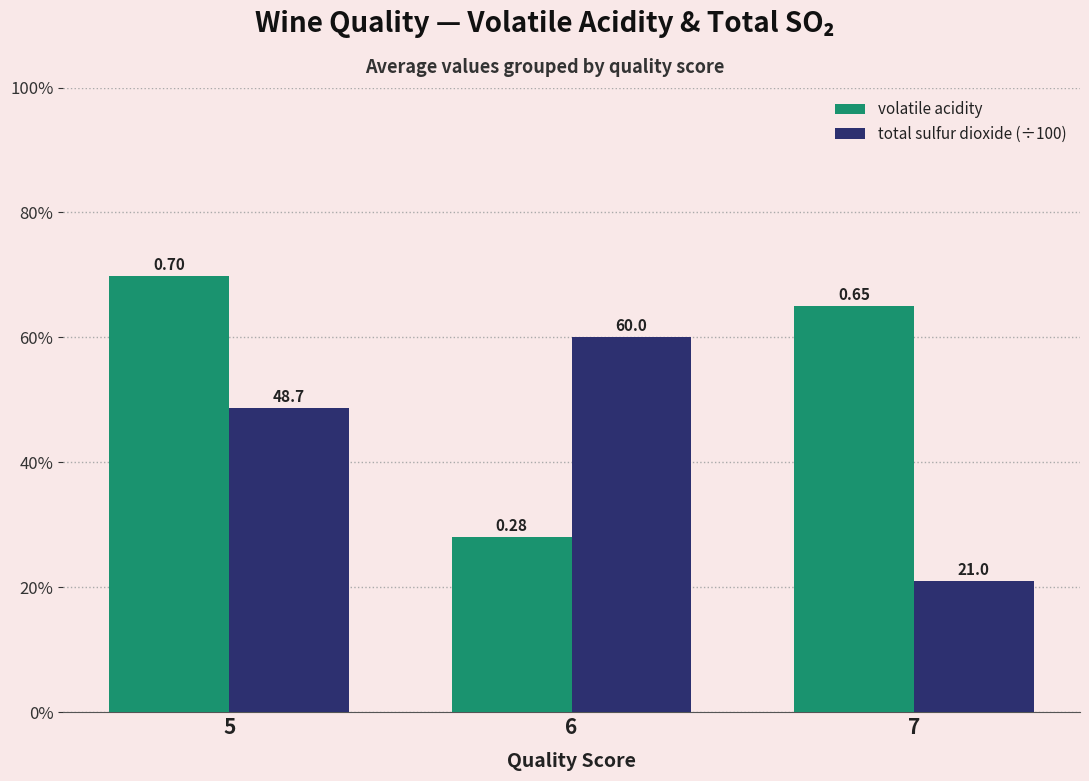

Does the chart contain any negative values?

No